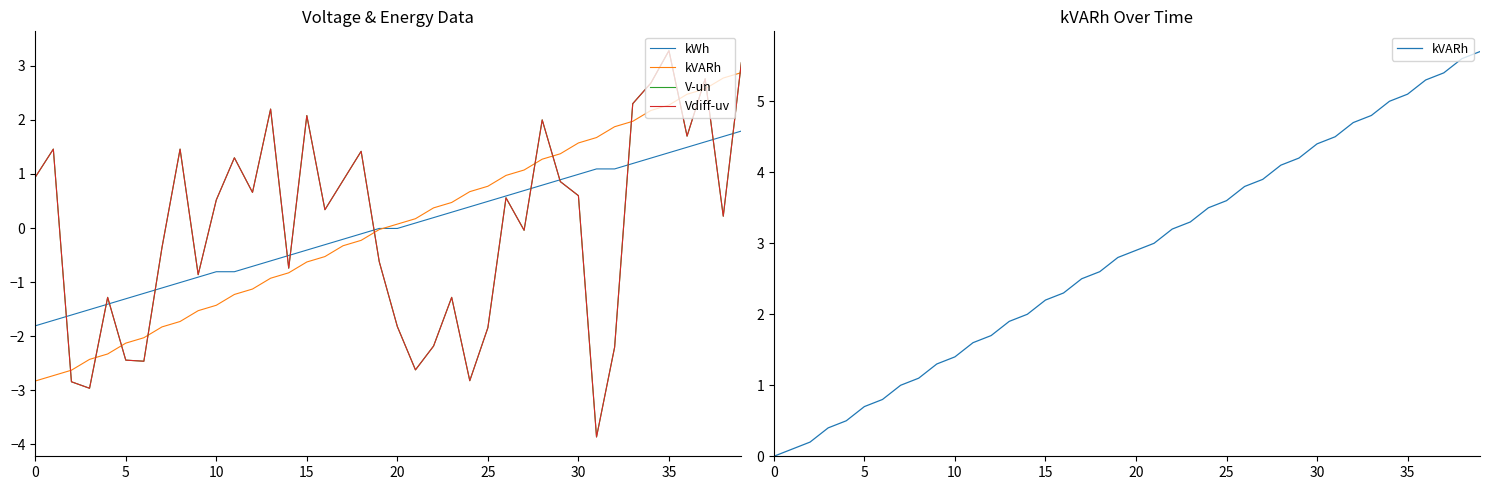

Where does the kWh series first go above 0?

21